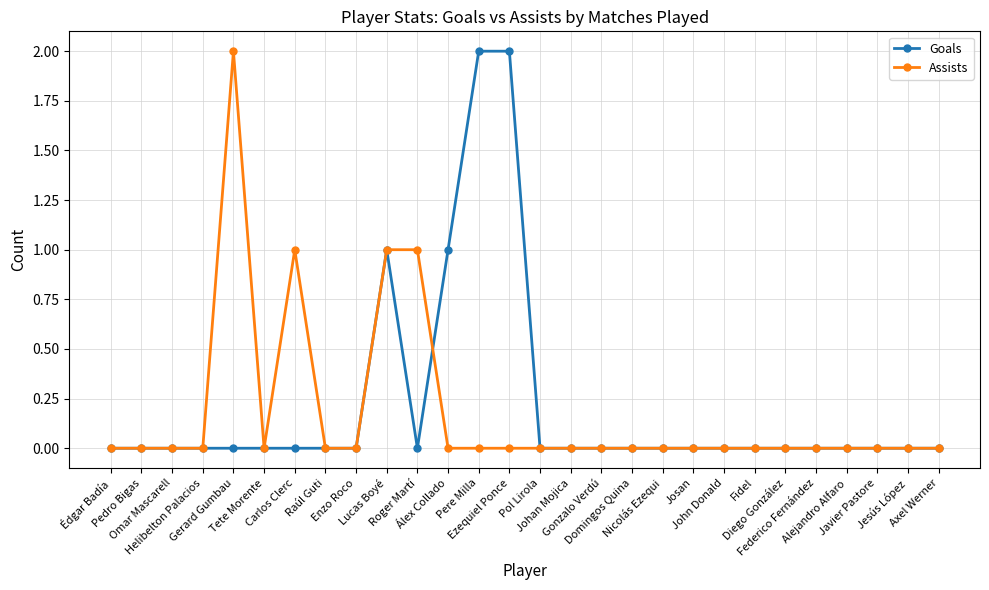

What are all the series names shown in the legend?

Goals, Assists